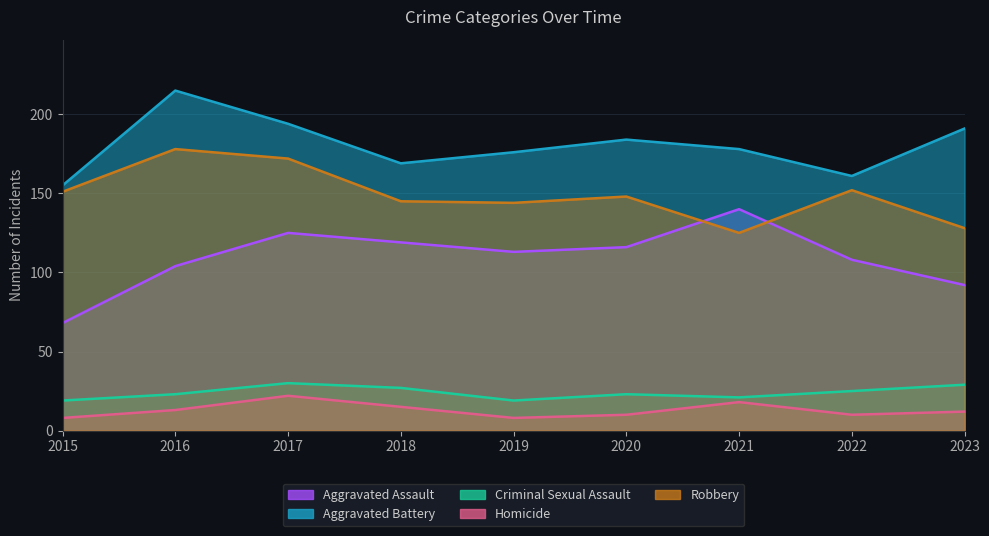

Read the Robbery value at 2016.

178